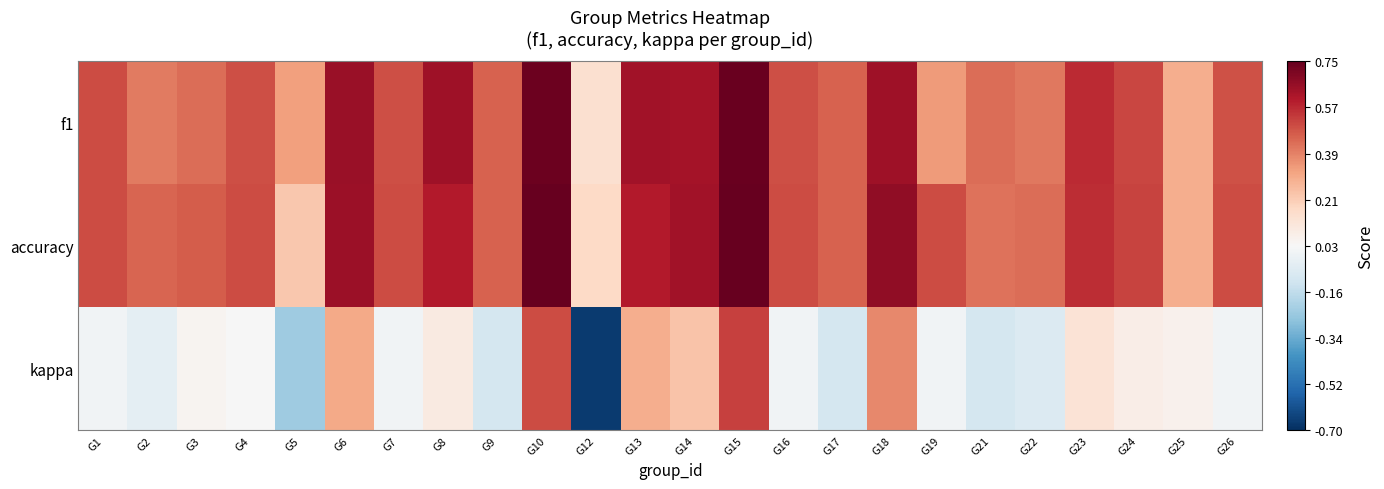

At how many categories does at least one series exceed 0?

24